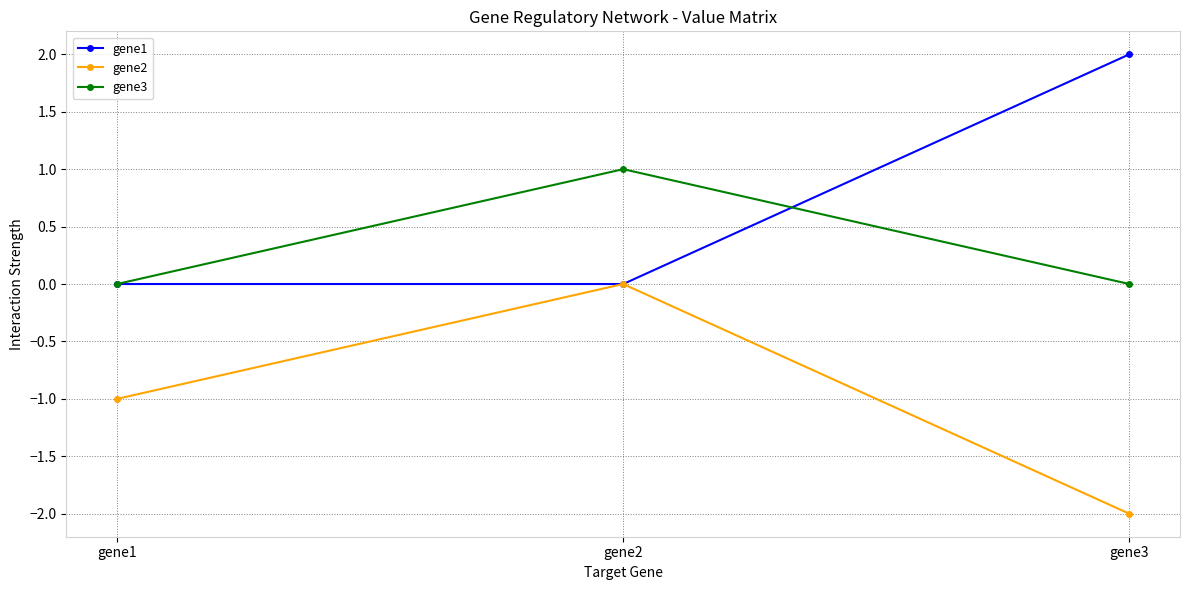

Reading left to right, transcribe all the data shown in this chart.

gene1: gene1=0.0	gene2=0.0	gene3=2.0
gene2: gene1=-1.0	gene2=0.0	gene3=-2.0
gene3: gene1=0.0	gene2=1.0	gene3=0.0